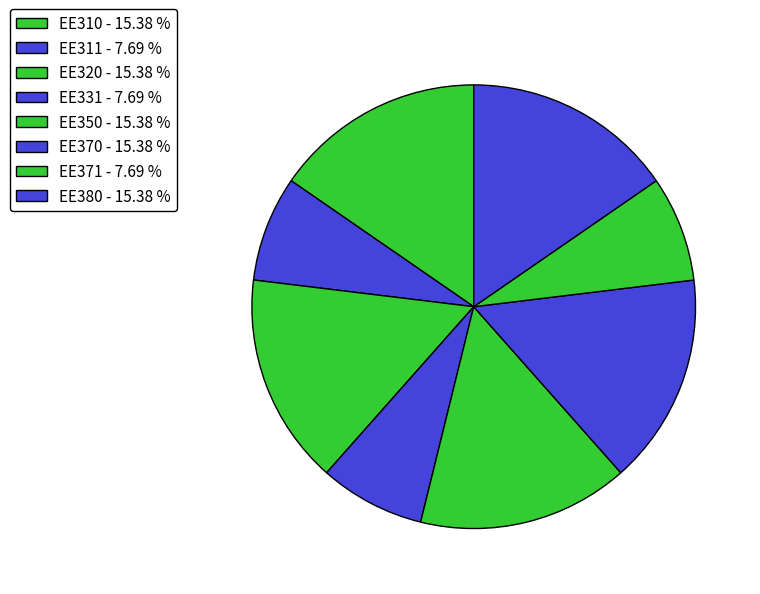

Is there a majority slice in this chart?

No